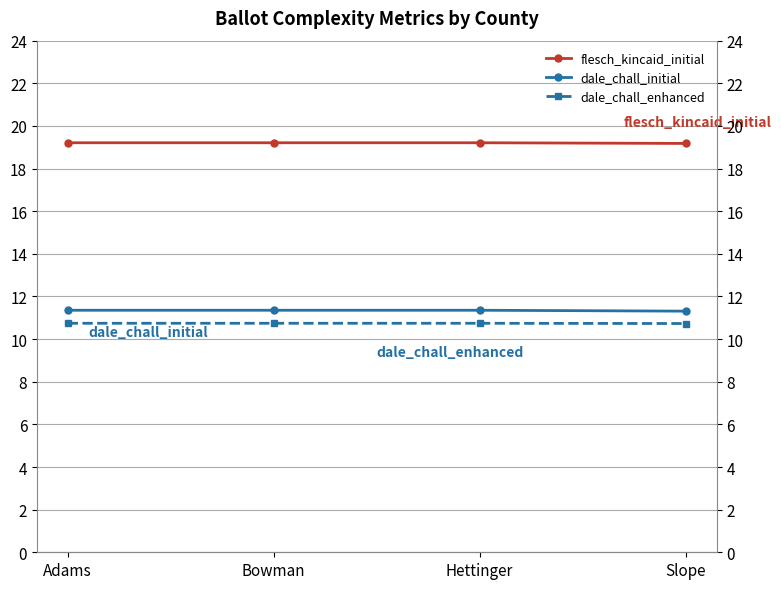

Reading left to right, transcribe all the data shown in this chart.

flesch_kincaid_initial: Adams=19.2	Bowman=19.2	Hettinger=19.2	Slope=19.2
dale_chall_initial: Adams=11.4	Bowman=11.4	Hettinger=11.4	Slope=11.3
dale_chall_enhanced: Adams=10.7	Bowman=10.7	Hettinger=10.7	Slope=10.7